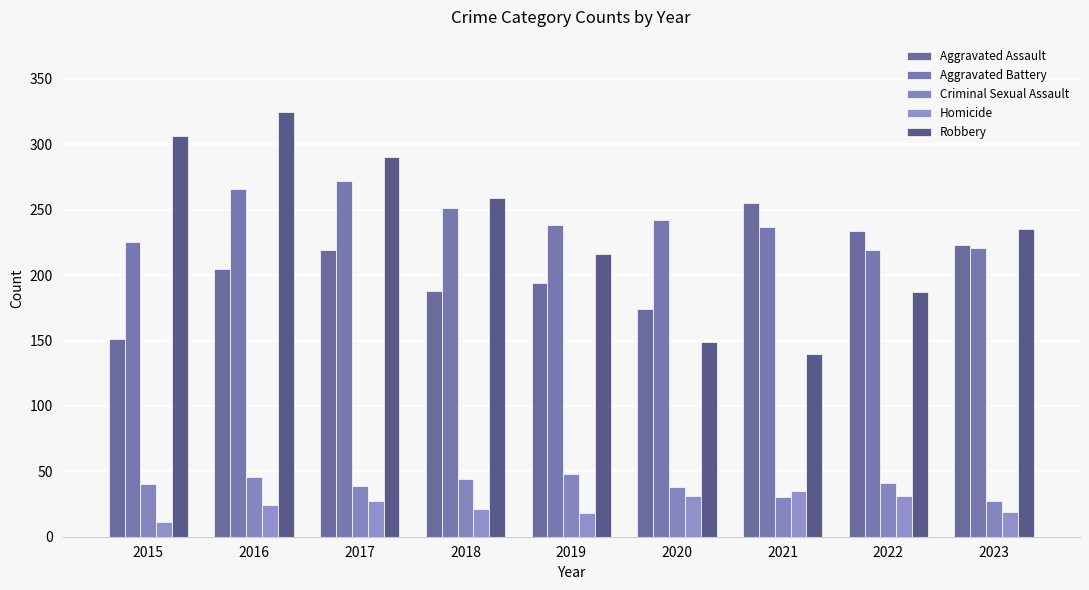

What is the difference between the highest and lowest values at 2016?

301